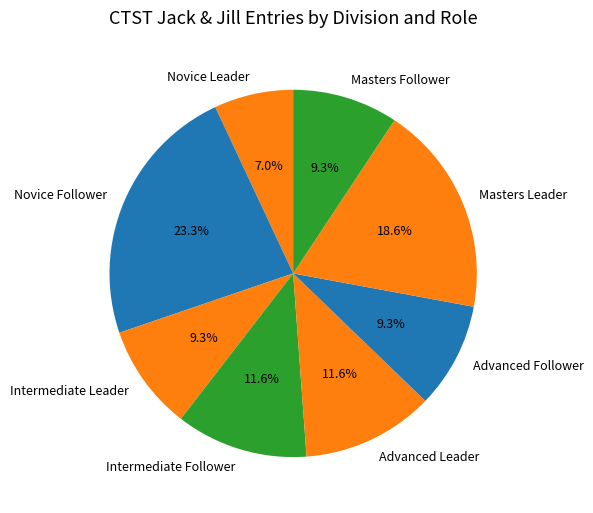

Which category has the smallest portion of the pie?

Novice Leader